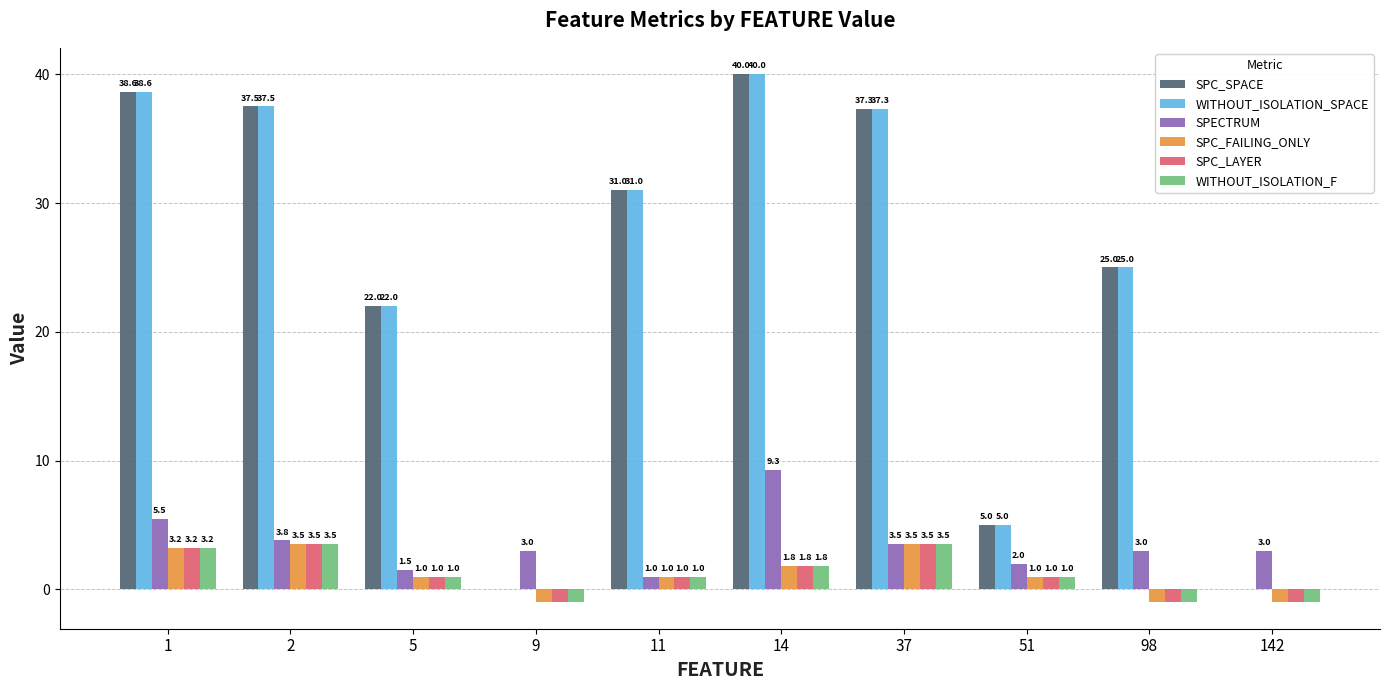

What value does the SPC_FAILING_ONLY series have at 11?

1.0